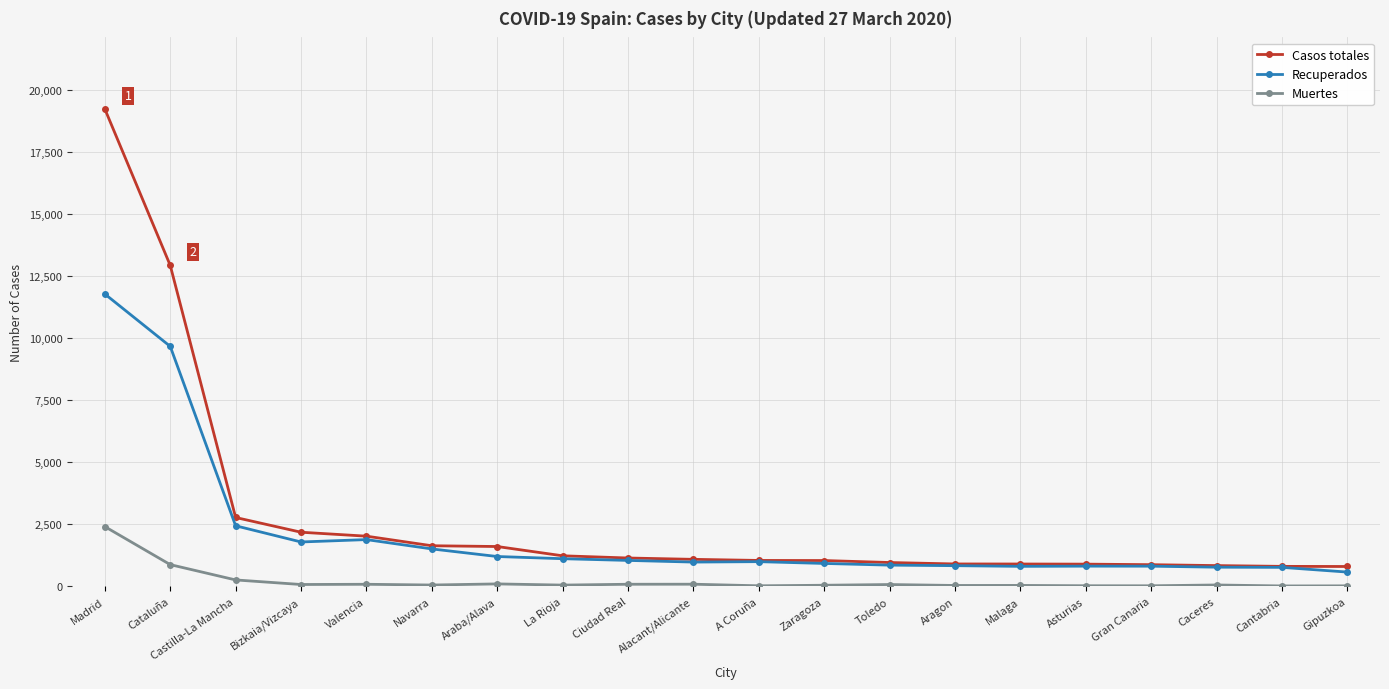

The value of Casos totales at Bizkaia/Vizcaya is 2927. True or false?

False